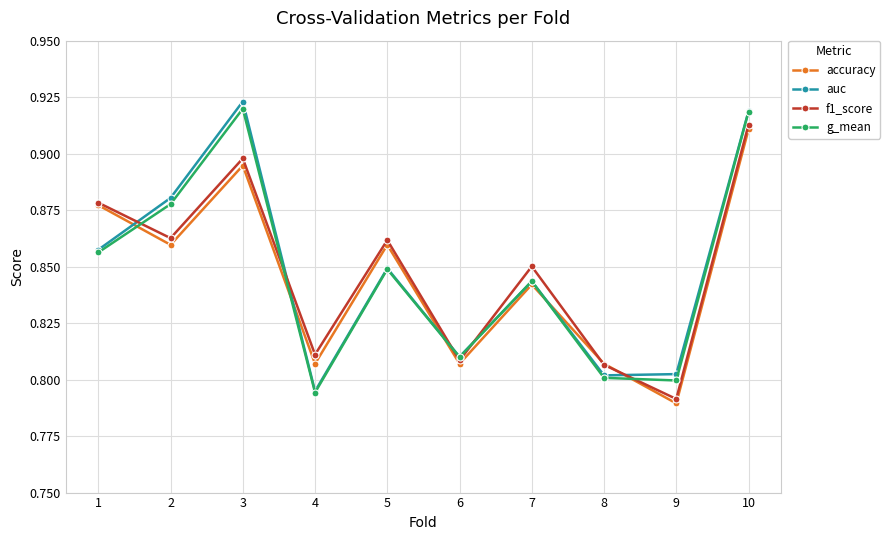

Does the chart have visible grid lines?

Yes